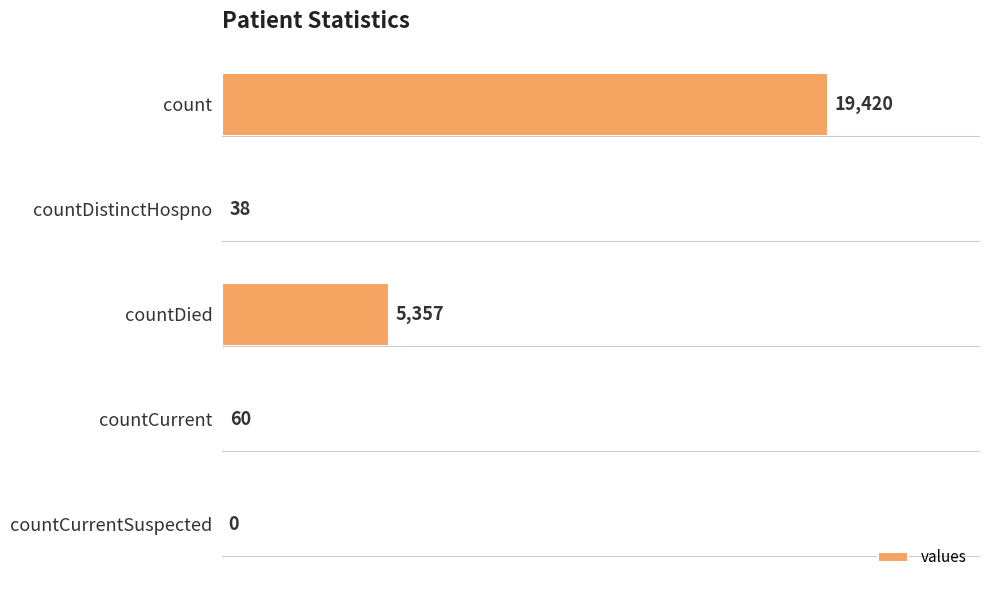

Are the bars horizontal?

Yes